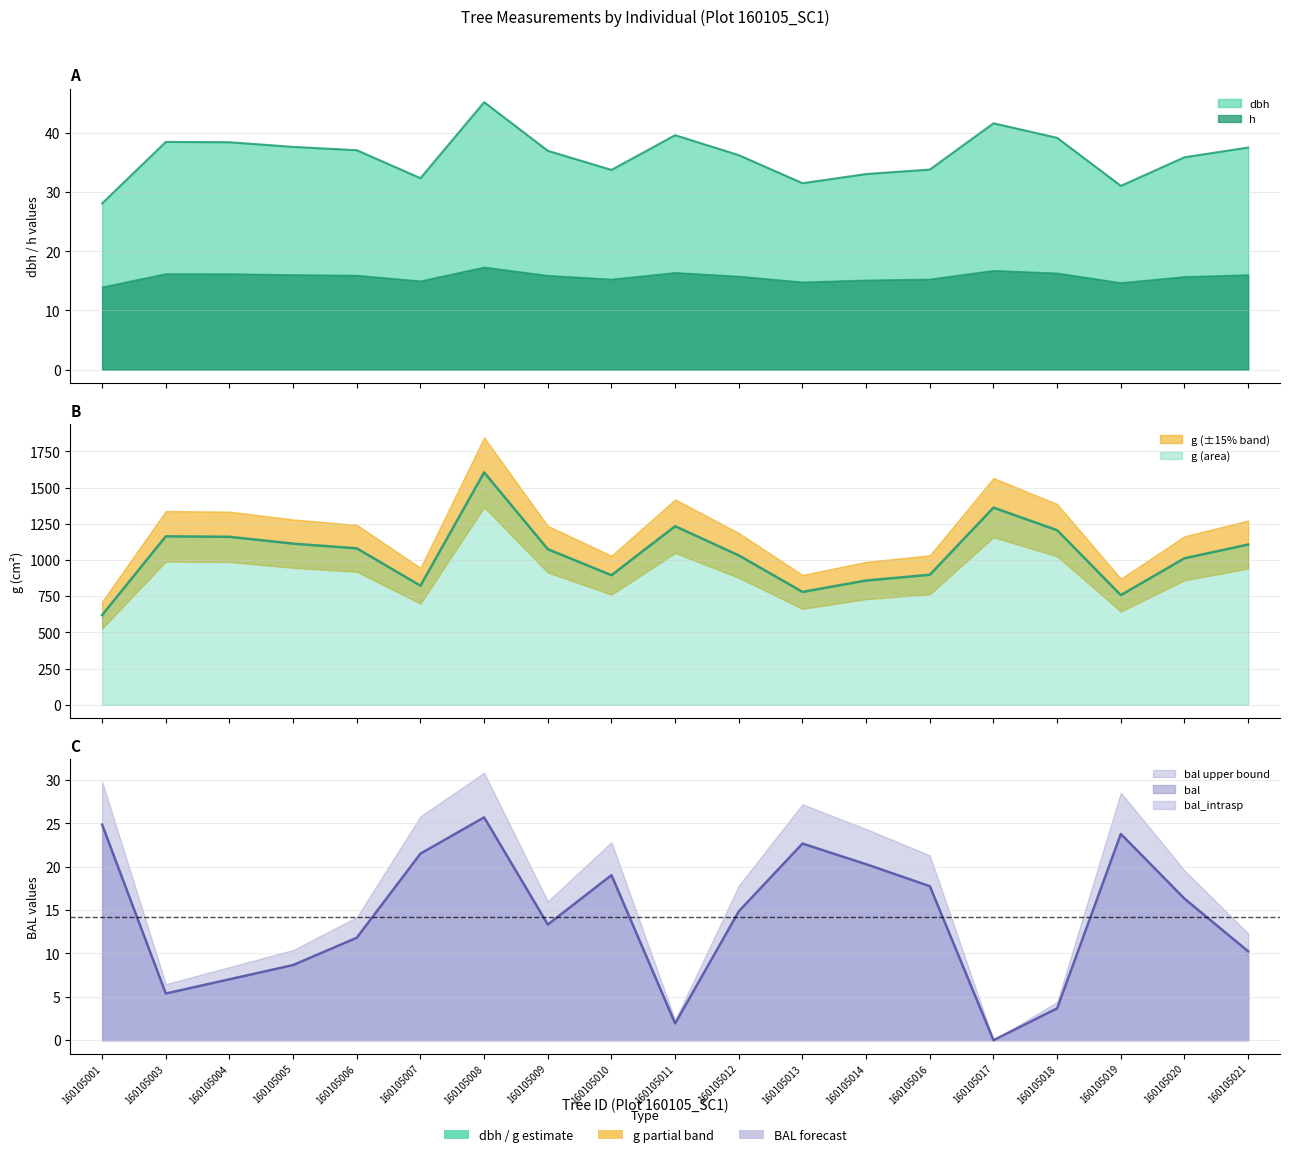

True or false: dbh and bal cross at least once.

False